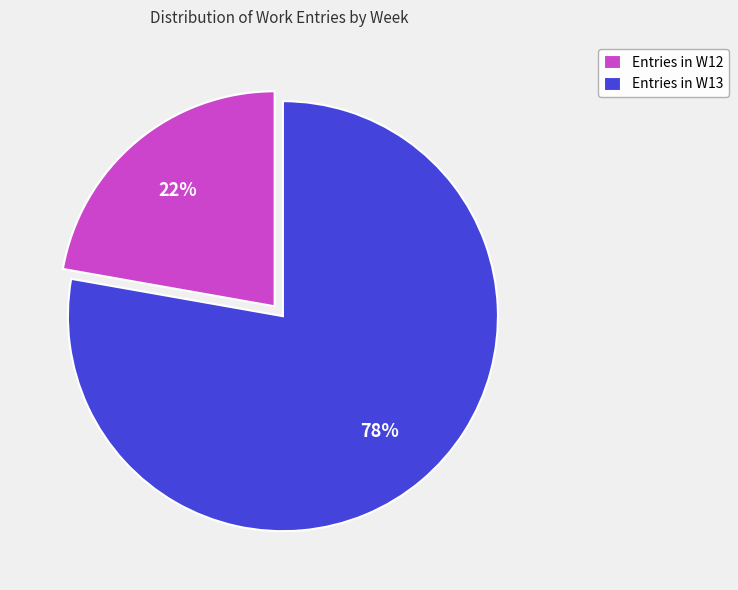

To the nearest percent, what is the average slice percentage?

50%